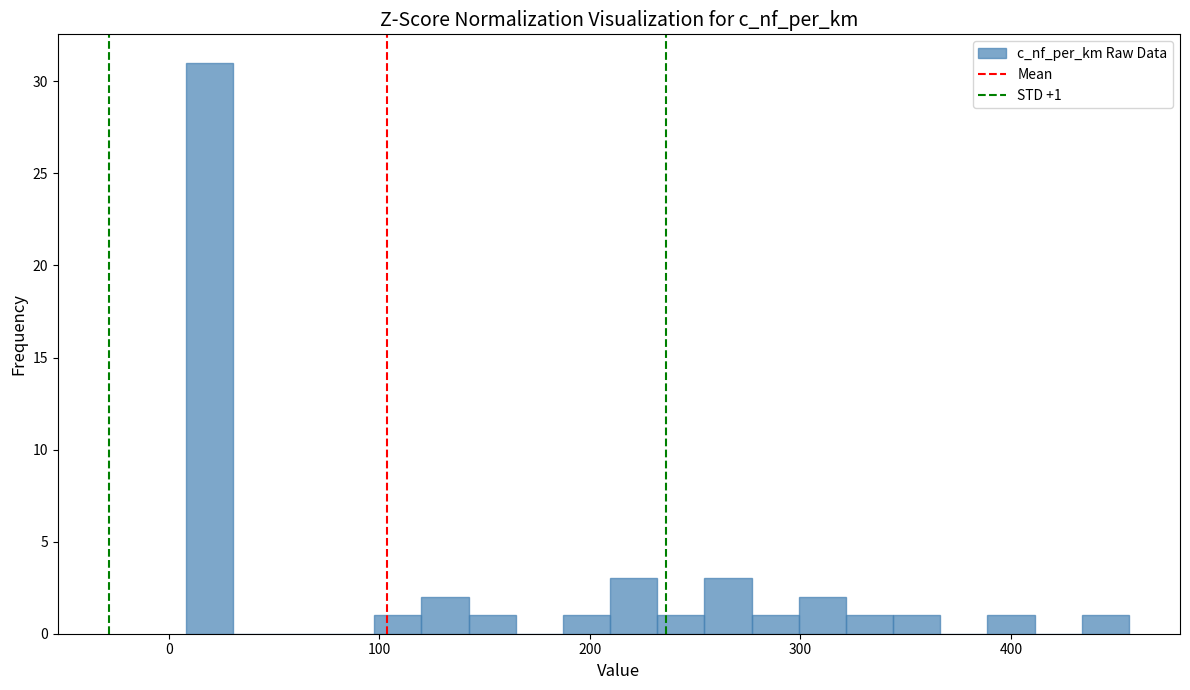

Read against the x-axis, roughly where is the centre of the tallest bar?

20